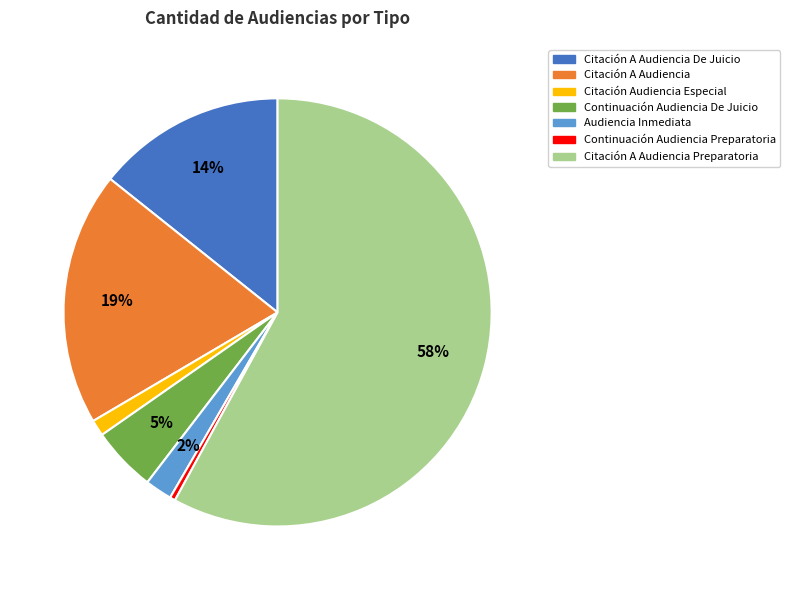

To the nearest percent, what is the average slice percentage?

14%